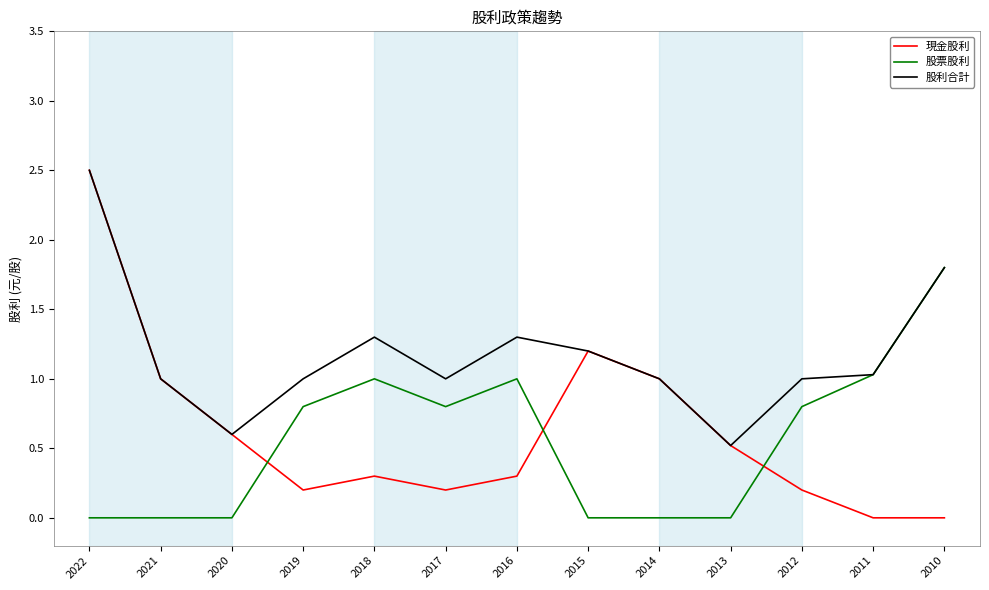

What is the maximum value shown in the chart?

2.5